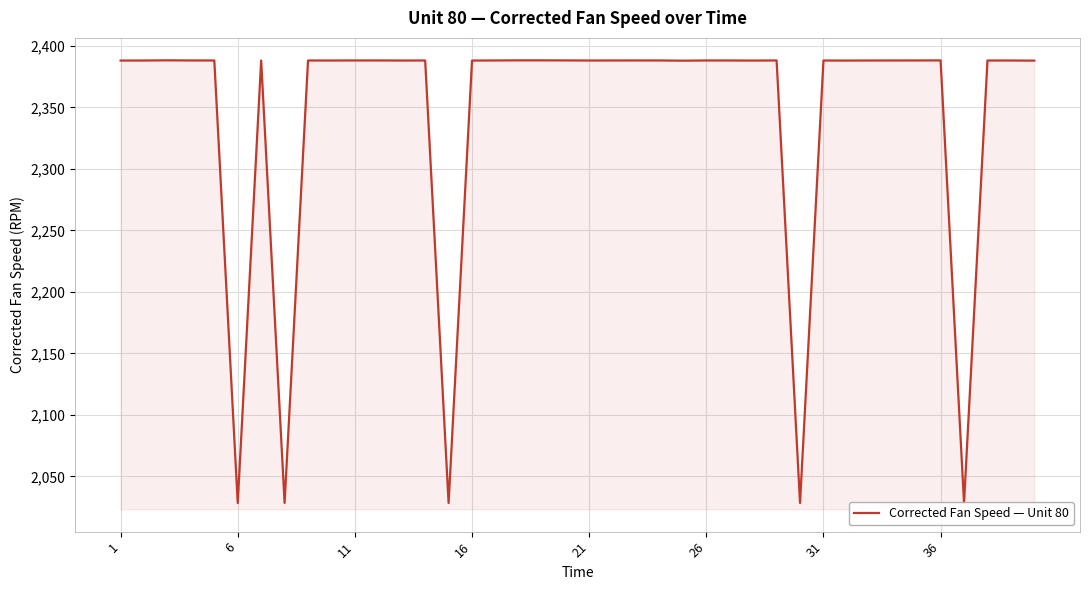

What is the smallest value displayed?

2028.3